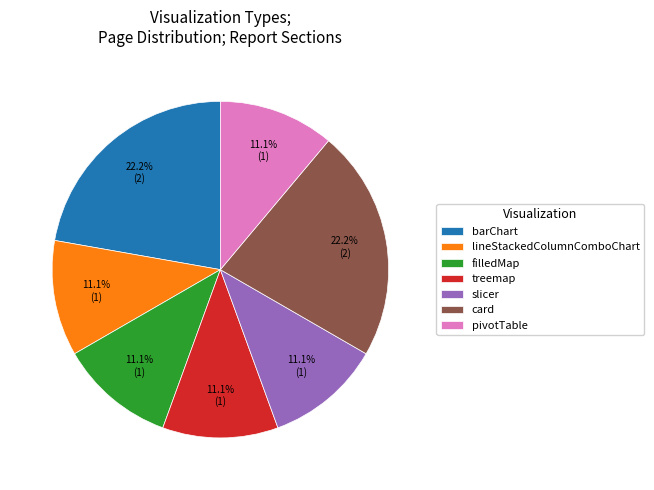

Between card and filledMap, which is larger?

card